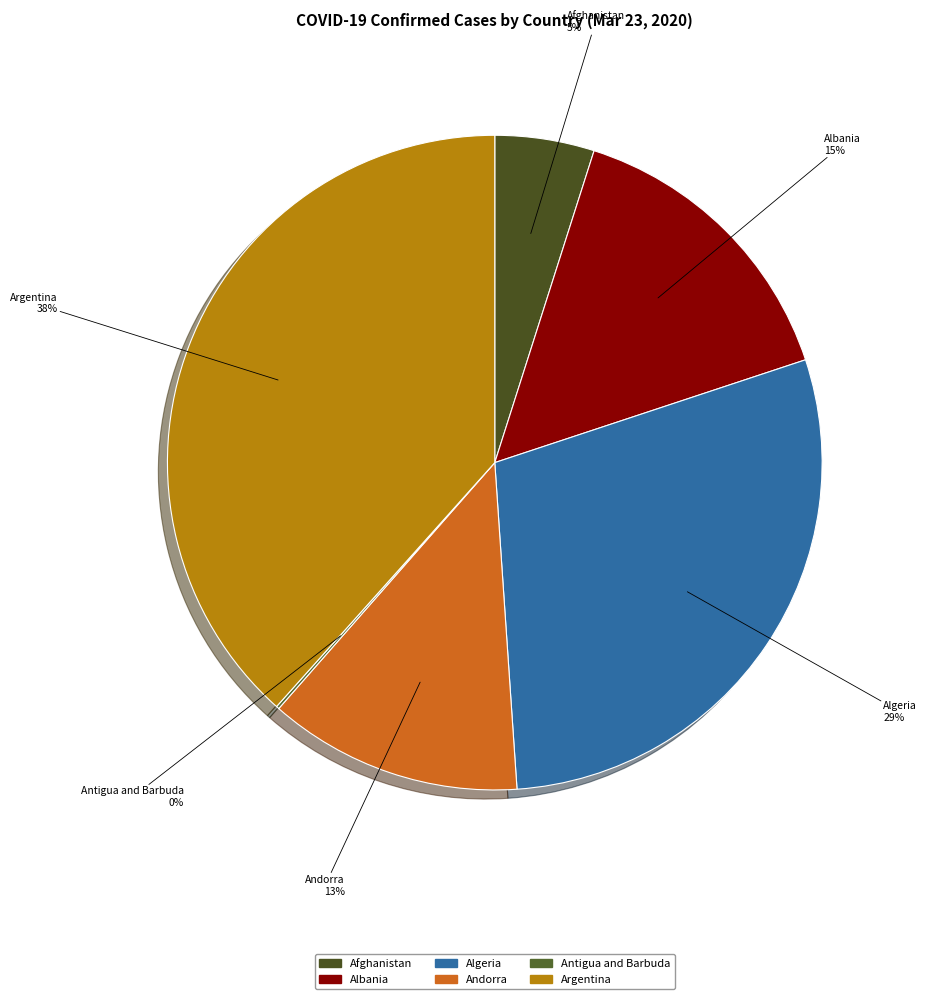

To the nearest percent, what is the difference between the largest and smallest slice percentages?

38%